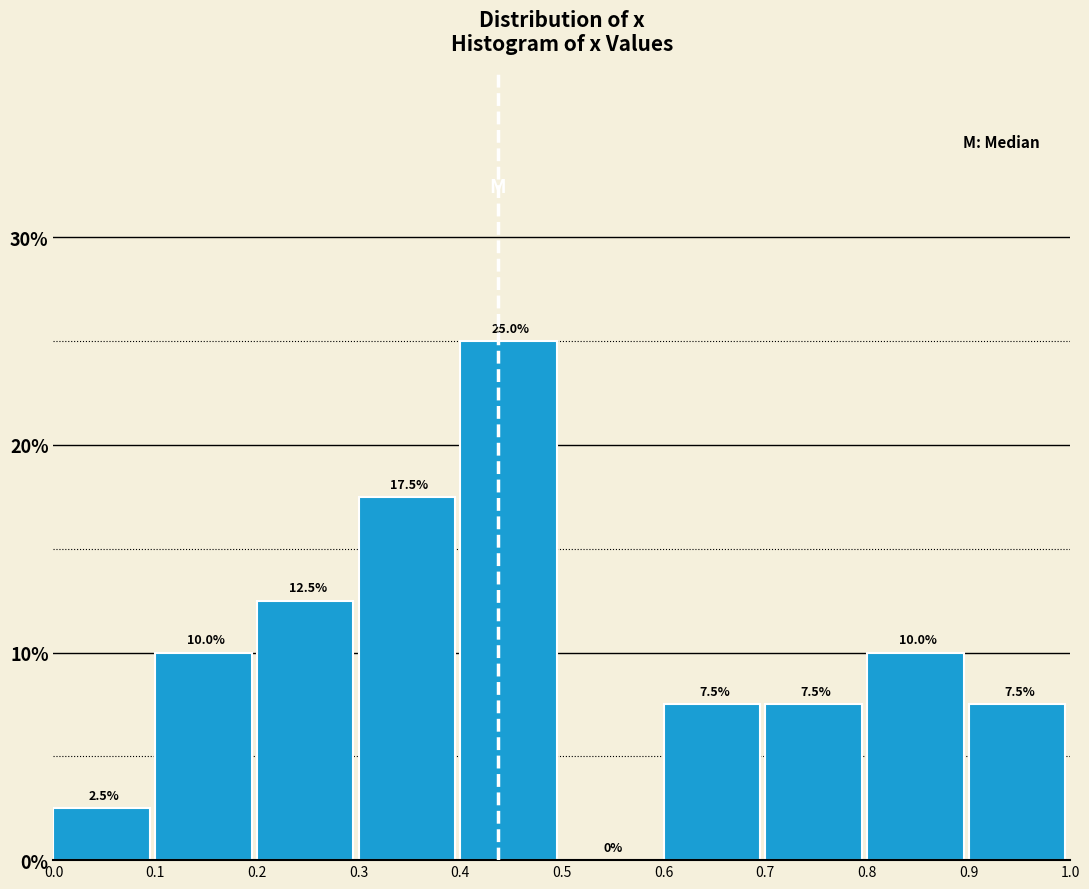

Reading left to right, list every bar in this chart as the range it spans on the x-axis followed by its height.

0.0 to 0.1: 2.5
0.1 to 0.2: 10.0
0.2 to 0.3: 12.5
0.3 to 0.4: 17.5
0.4 to 0.5: 25.0
0.5 to 0.6: 0.0
0.6 to 0.7: 7.5
0.7 to 0.8: 7.5
0.8 to 0.9: 10.0
0.9 to 1.0: 7.5